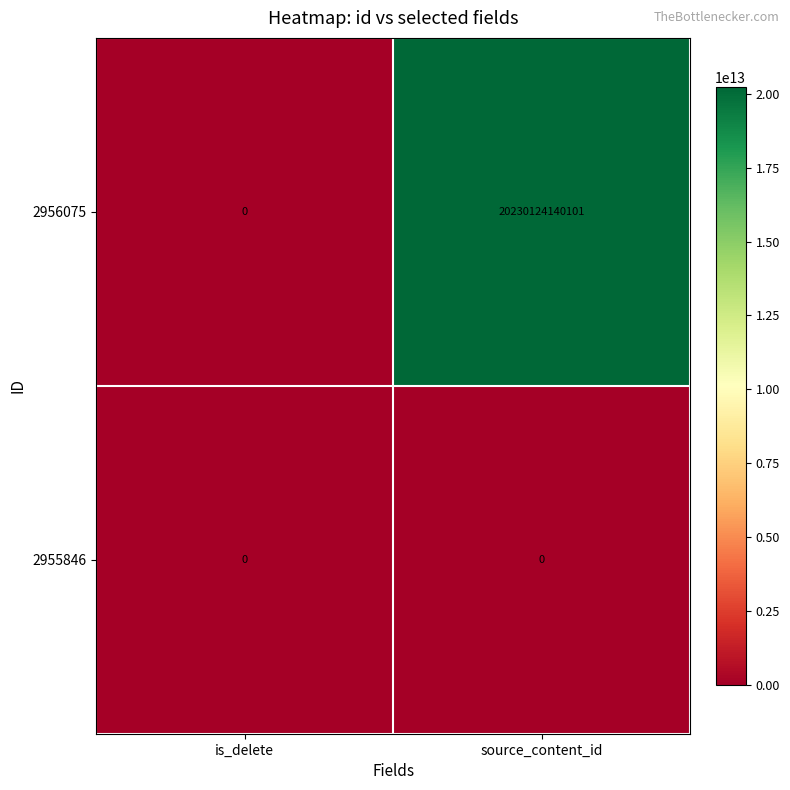

List the series in order of their peak value, lowest first.

2955846, 2956075